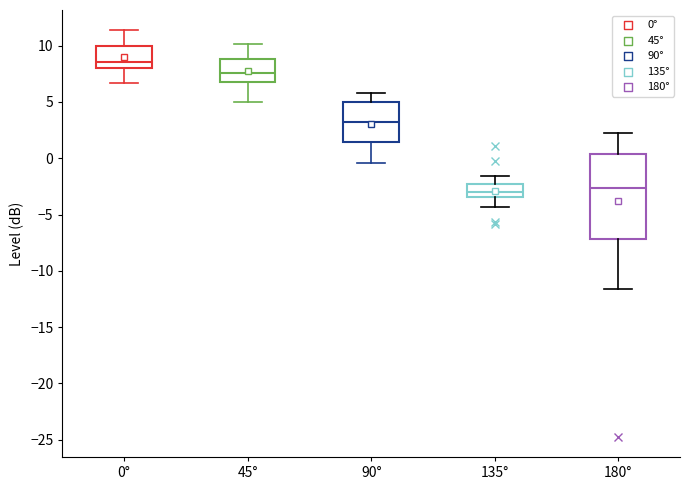

Reading left to right, read every box against the y-axis: the position of its median line, the range the box covers, and the ends of its whiskers. The values are not printed on the chart, so give them approximately, as read against the axis.

0°: median 8.5, box 8.0 to 10.0, whiskers 6.5 to 11.5
45°: median 7.5, box 7.0 to 9.0, whiskers 5.0 to 10.0
90°: median 3.0, box 1.5 to 5.0, whiskers -0.5 to 6.0
135°: median -3.0, box -3.5 to -2.5, whiskers -4.5 to -1.5
180°: median -2.5, box -7.0 to 0.5, whiskers -11.5 to 2.0